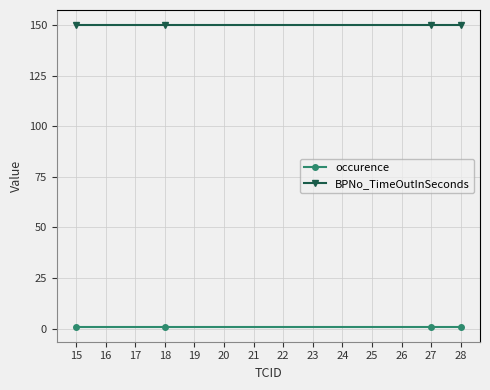

True or false: occurence has more than 1 interior local peaks.

False